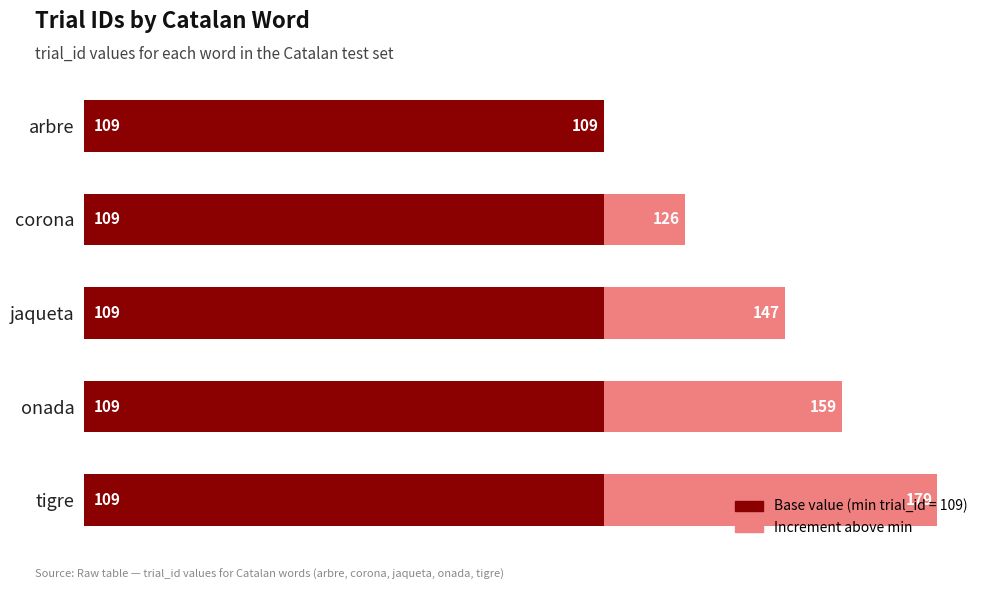

What is the total value across all series at corona?

126